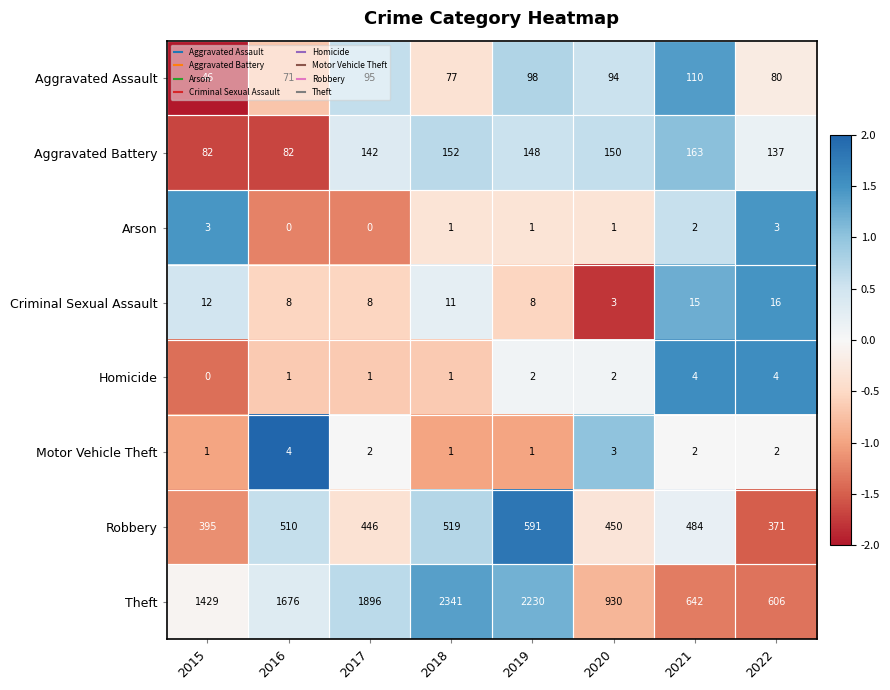

Rank the series at 2016 from lowest to highest value.

Arson, Homicide, Motor Vehicle Theft, Criminal Sexual Assault, Aggravated Assault, Aggravated Battery, Robbery, Theft